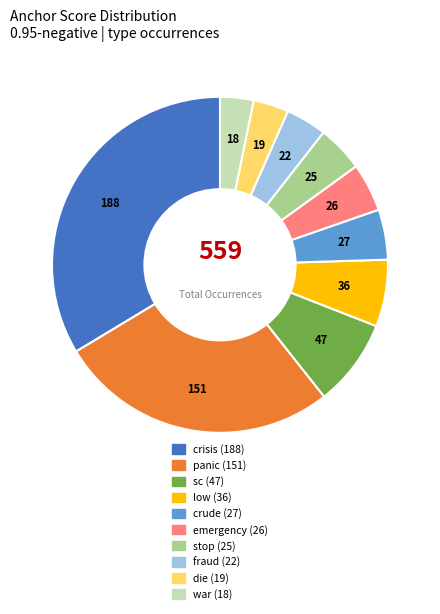

Is it true that emergency is 5% of the pie?

True